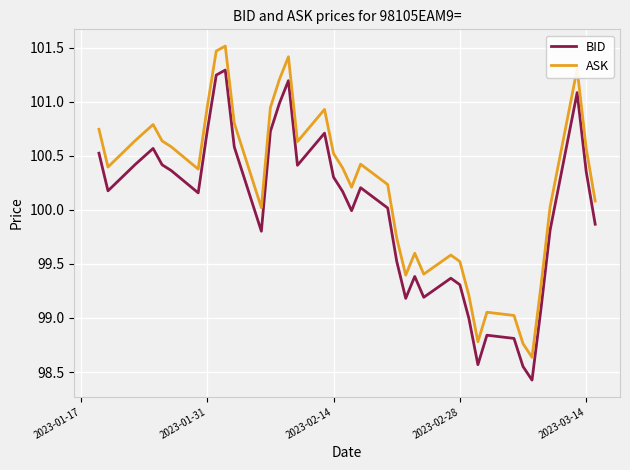

Which series has the largest total across all categories?

ASK